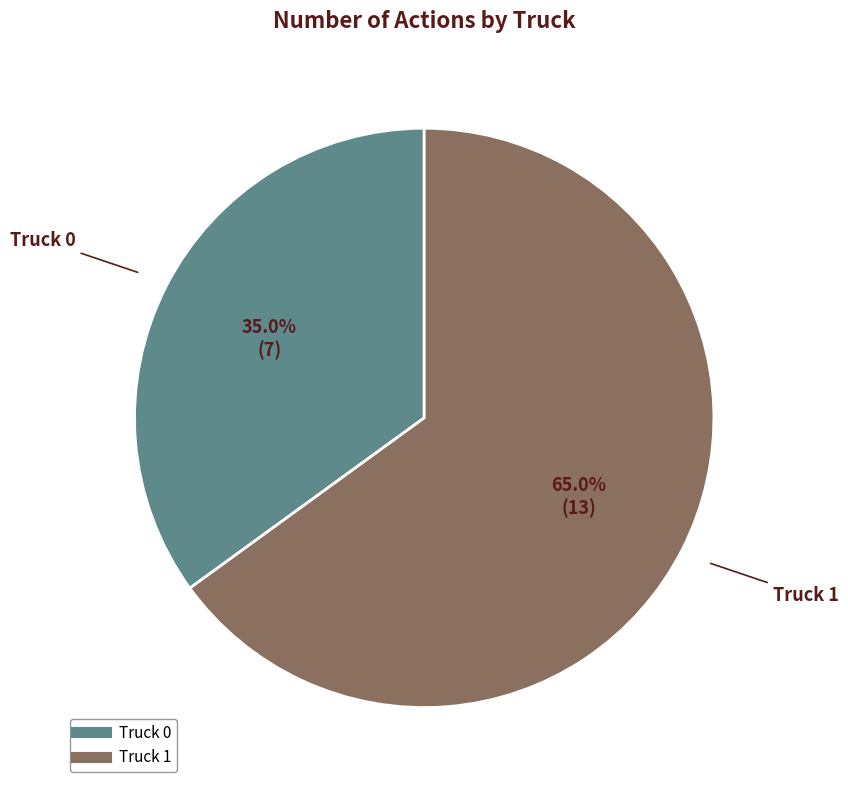

Do Truck 0 and Truck 1 together represent more than half of the pie?

Yes